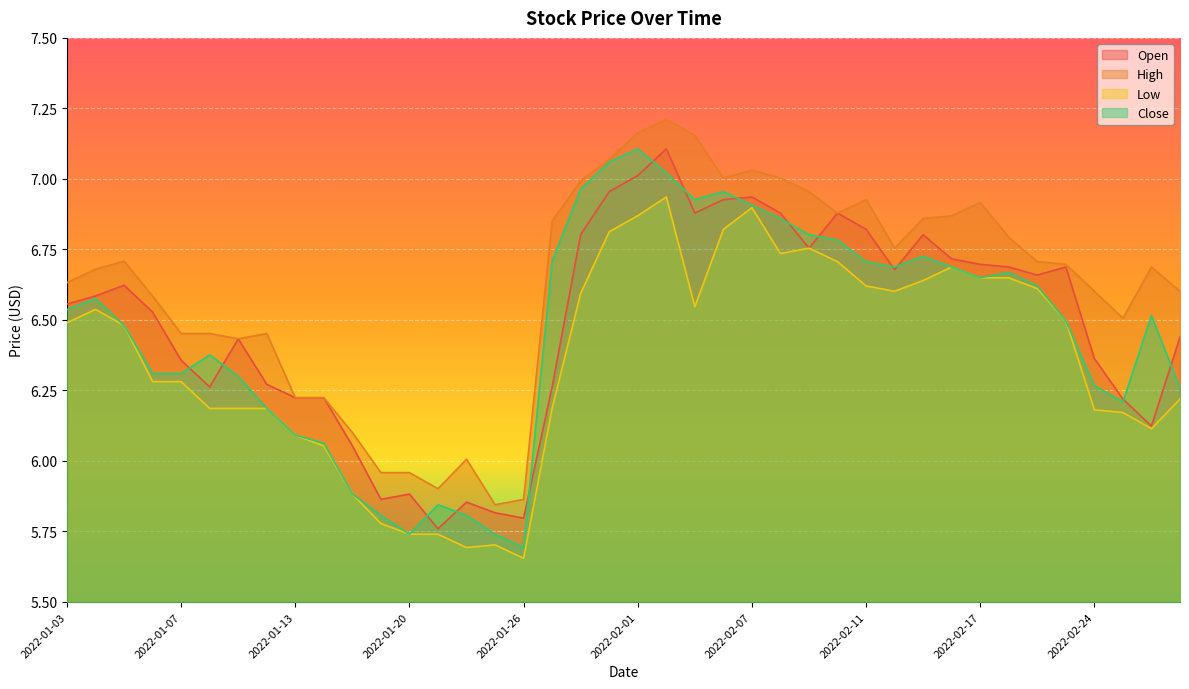

Where is the first local minimum for Open?

2022-01-10